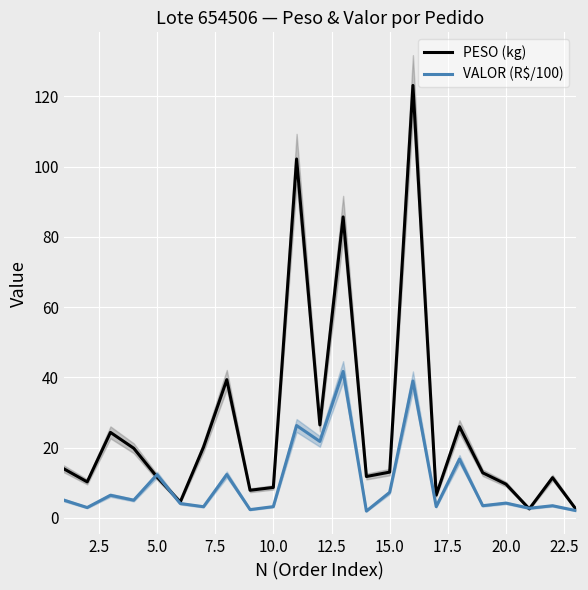

What is the minimum value for VALOR (R$/100)?

1.9